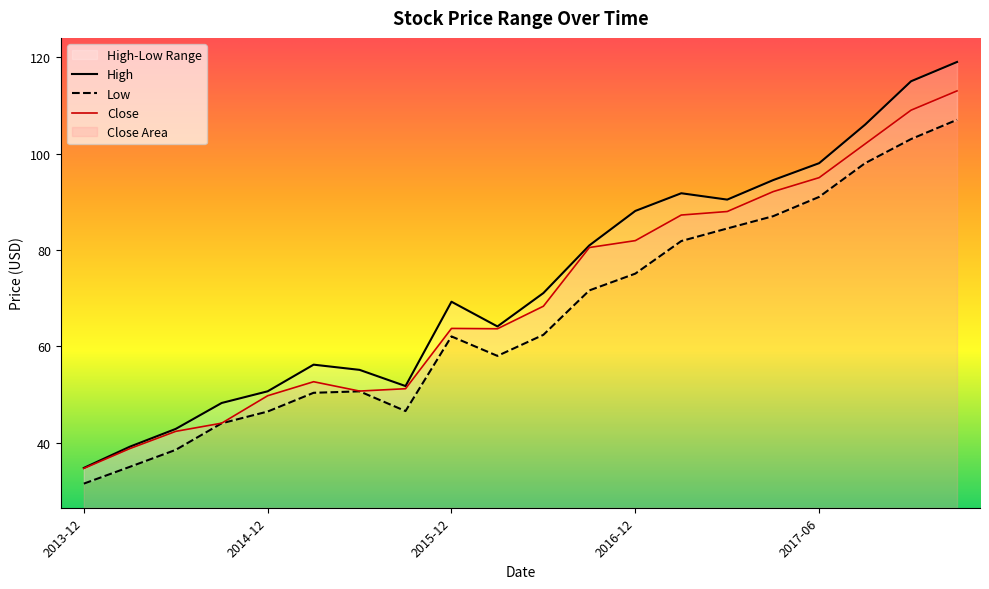

Where is High nearest to the value 76?

2016-09-01